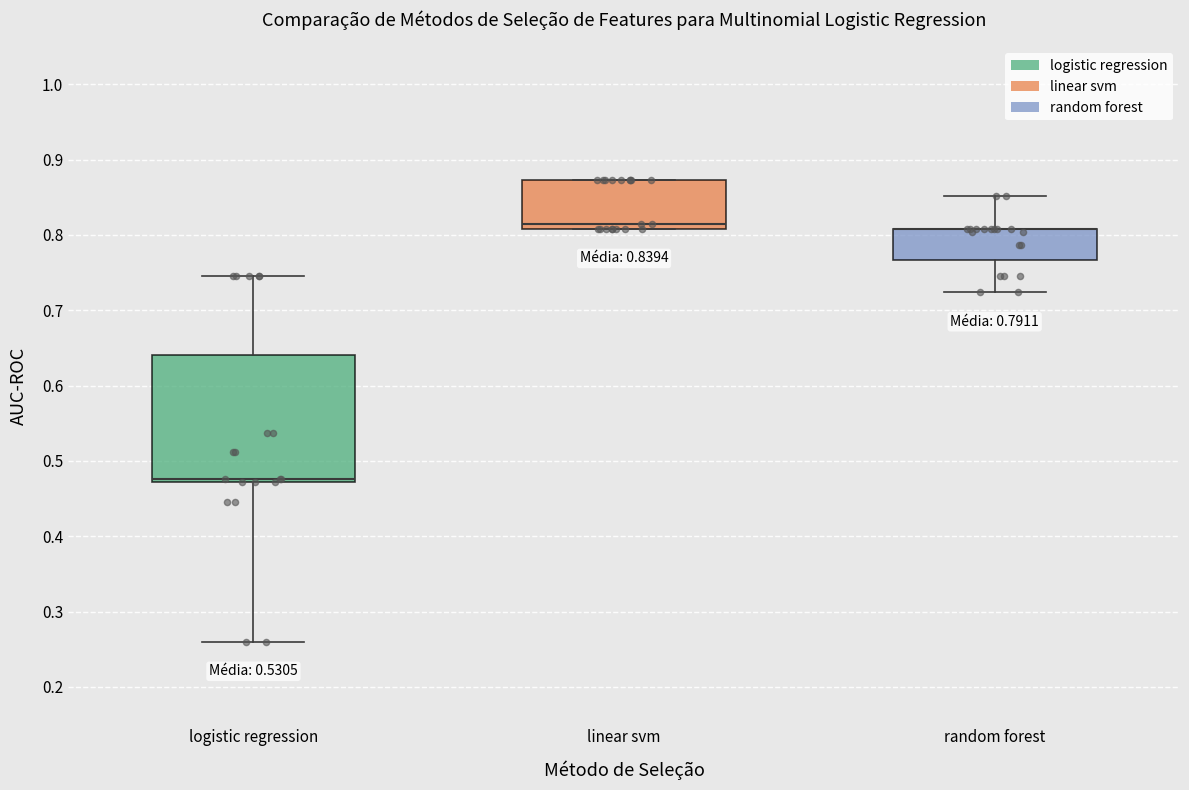

Comparing the boxes themselves (not the whiskers), which one is the tallest?

logistic regression